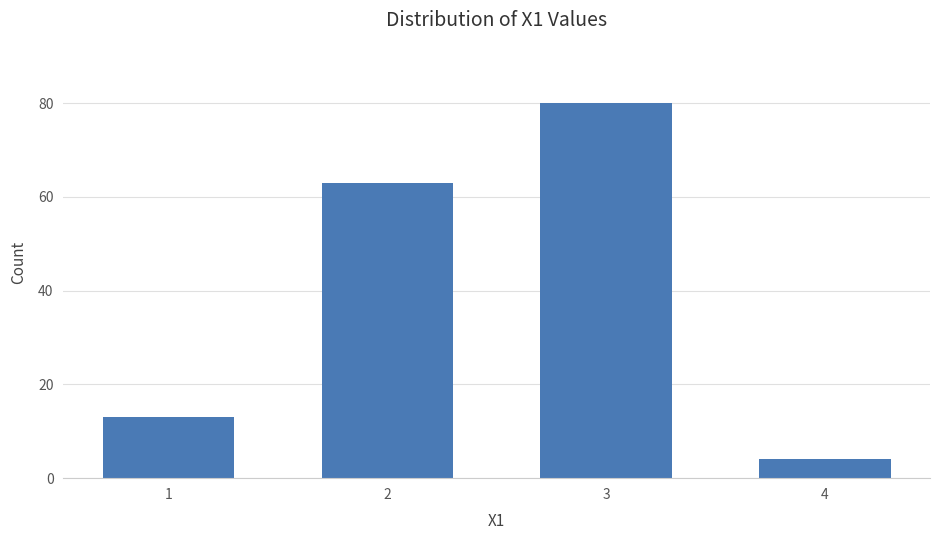

How many values are below 63?

2